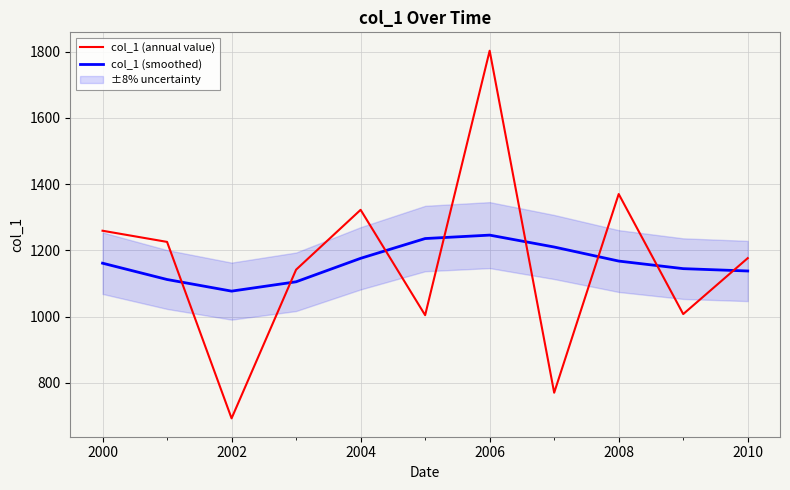

What is the difference between the maximum and minimum values in the col_1 (smoothed) series?

169.2